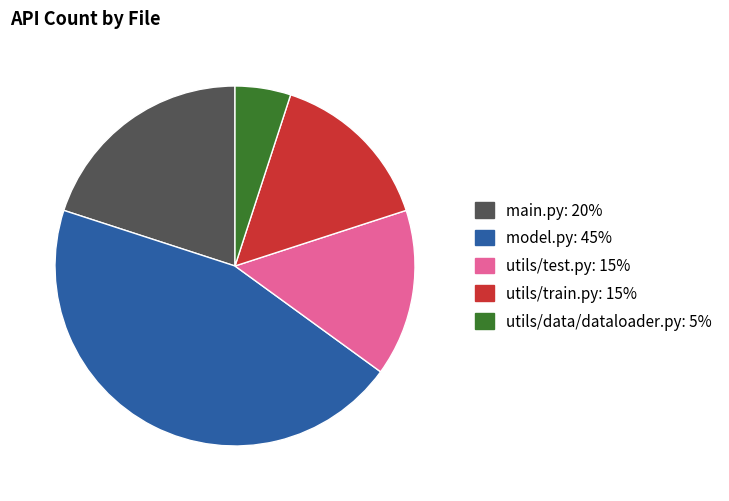

Does utils/data/dataloader.py represent more than half of the total?

No